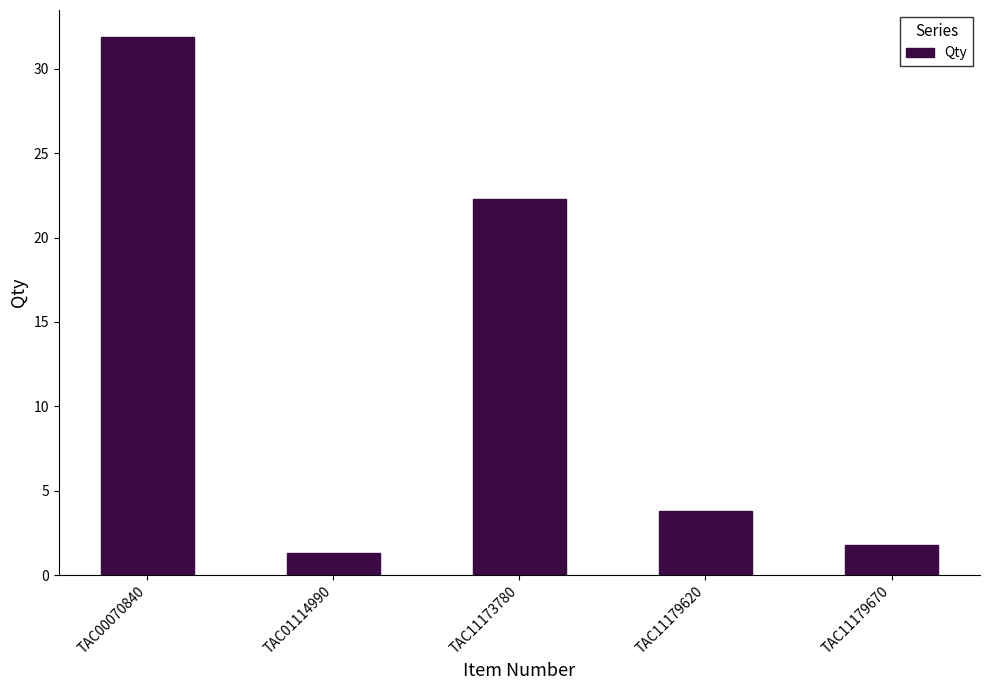

What is the sum of all values?

61.1